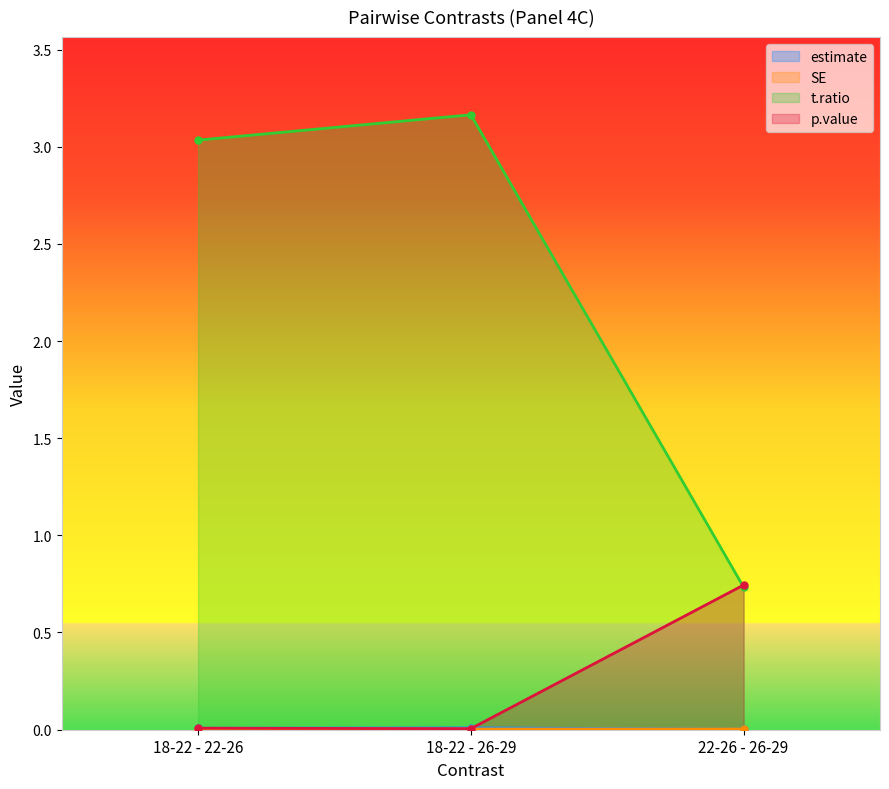

Reading left to right, what are all the values shown in this chart?

estimate: 0.0	0.0	0.0
SE: 0.0	0.0	0.0
t.ratio: 3.0	3.2	0.7
p.value: 0.0	0.0	0.7